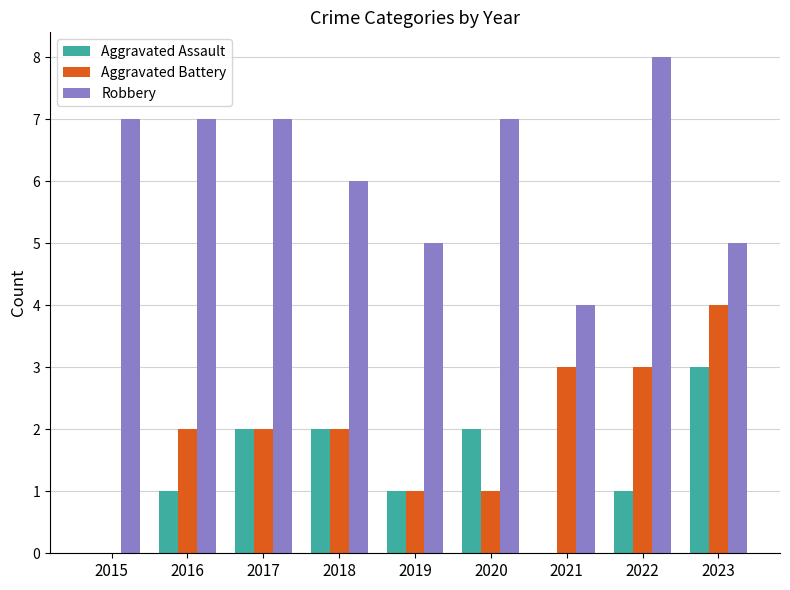

How many groups of bars are there?

9